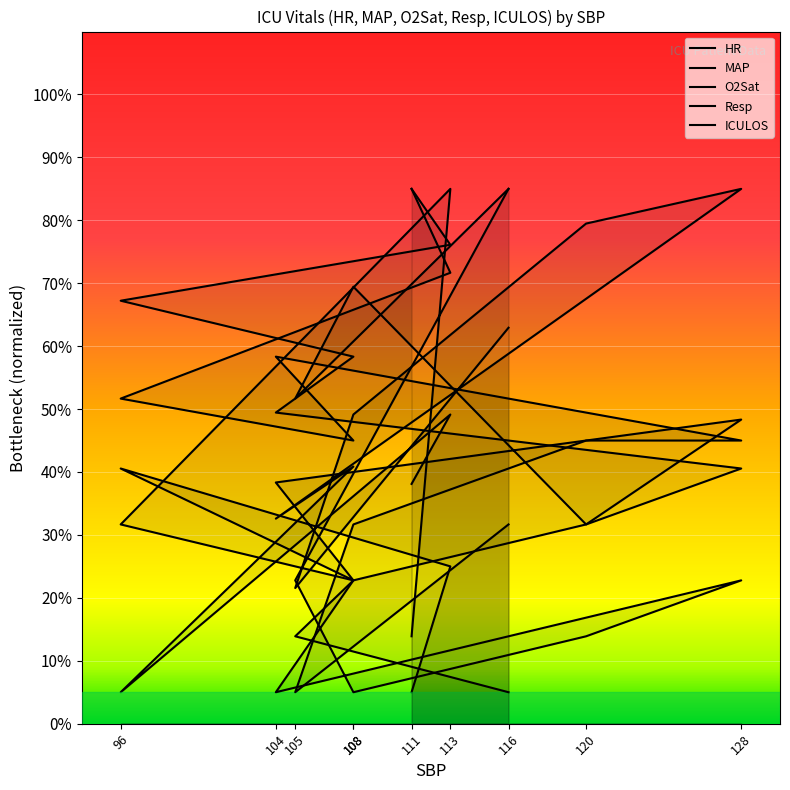

The value of O2Sat at 105 is 1.7. True or false?

False